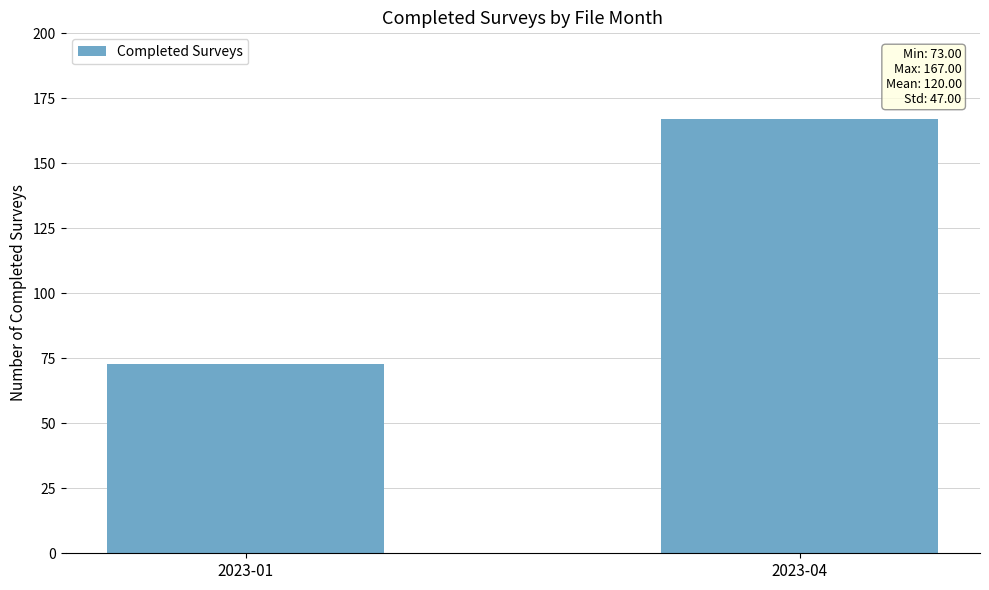

Reading left to right, extract all data points from this chart.

2023-01=73	2023-04=167